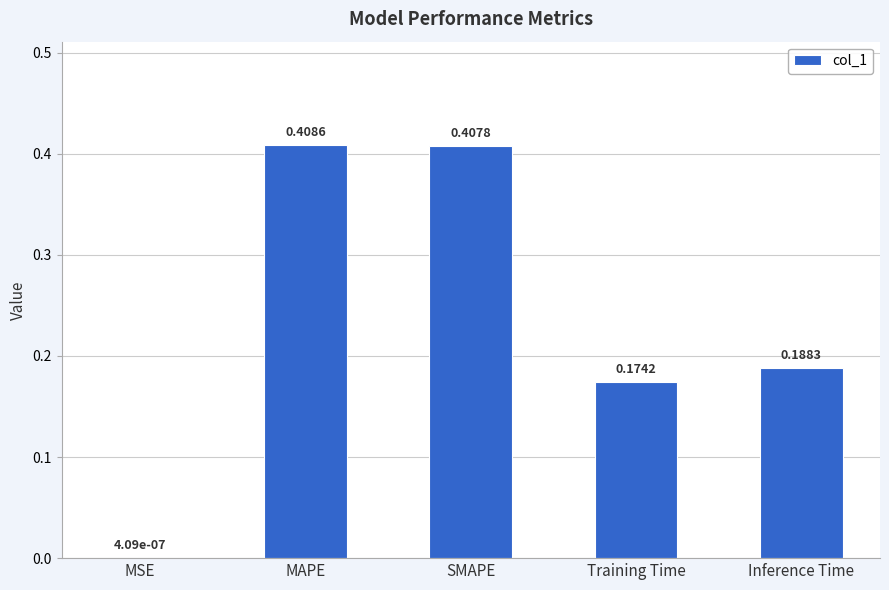

Are the bars horizontal?

No